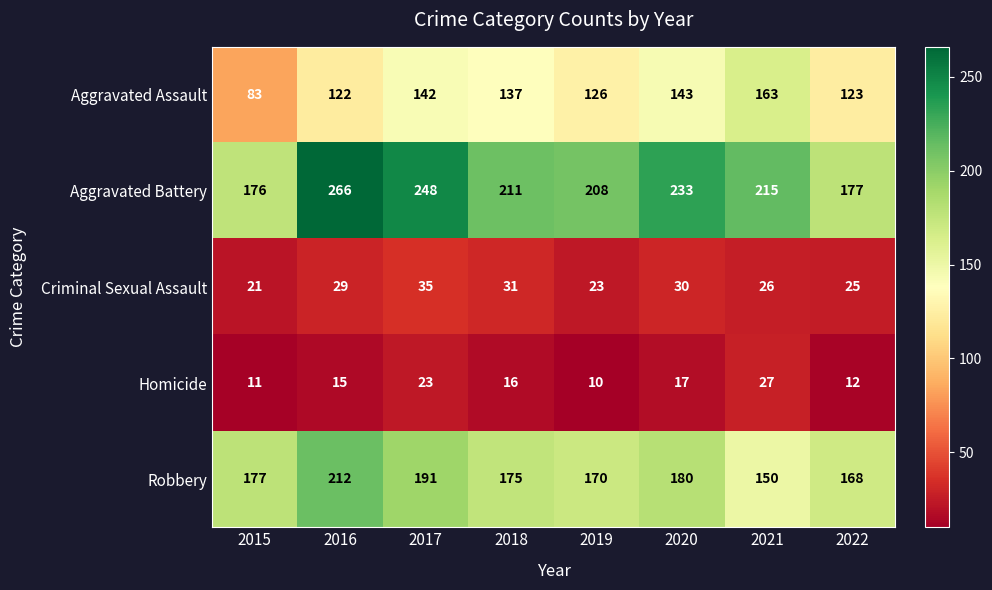

Between 2019 and 2022, which series saw the biggest shift?

Aggravated Battery